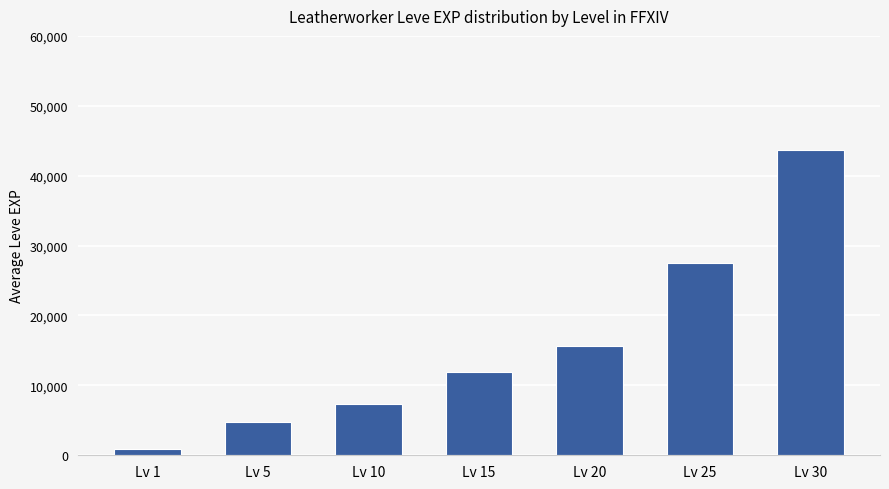

Reading left to right, list all the values displayed in this chart.

830	4725	7267	11843	15657	27543	43731